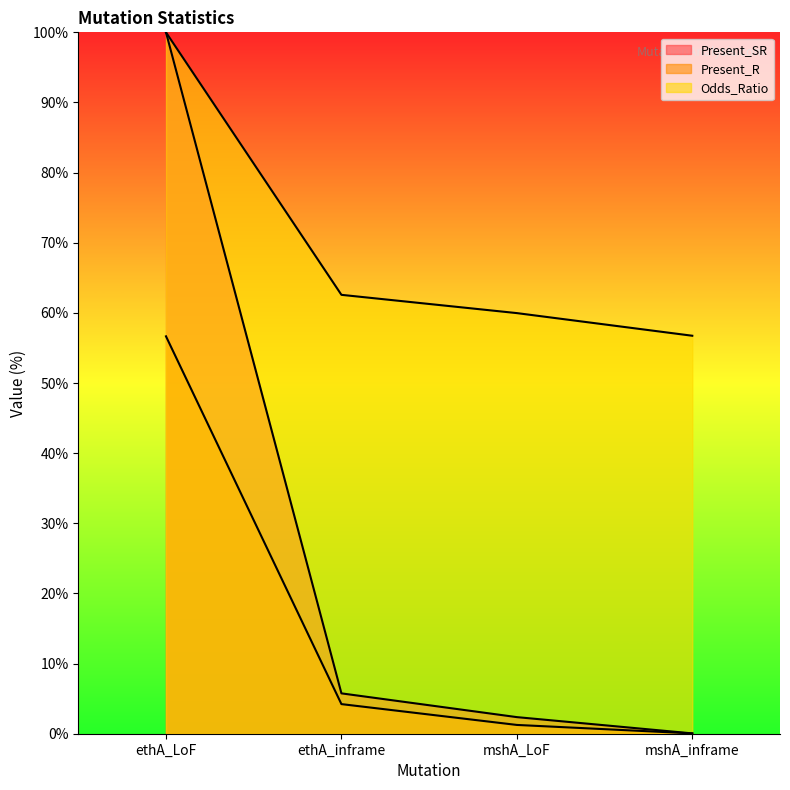

Reading right to left, transcribe all the data shown in this chart.

Odds_Ratio: mshA_inframe=56.7	mshA_LoF=60.0	ethA_inframe=62.6	ethA_LoF=100.0
Present_SR: mshA_inframe=0.0	mshA_LoF=2.4	ethA_inframe=5.8	ethA_LoF=100.0
Present_R: mshA_inframe=0.0	mshA_LoF=1.3	ethA_inframe=4.2	ethA_LoF=56.7